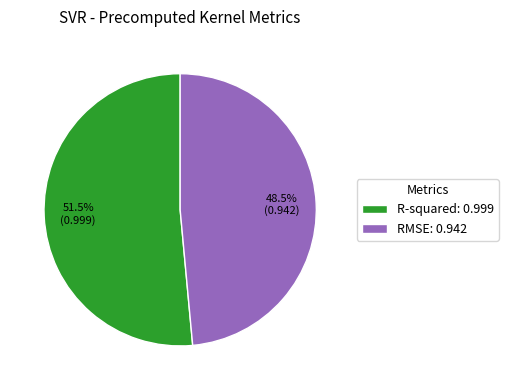

Between RMSE: 0.942 and R-squared: 0.999, which is larger?

R-squared: 0.999